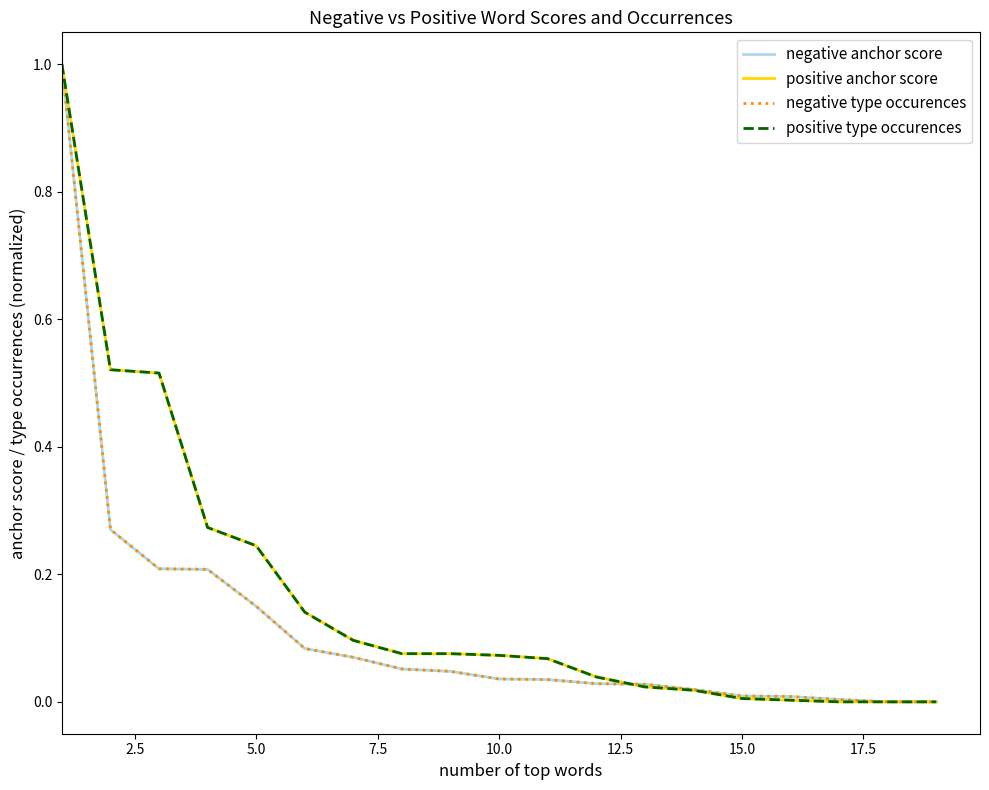

Does the chart have visible grid lines?

No